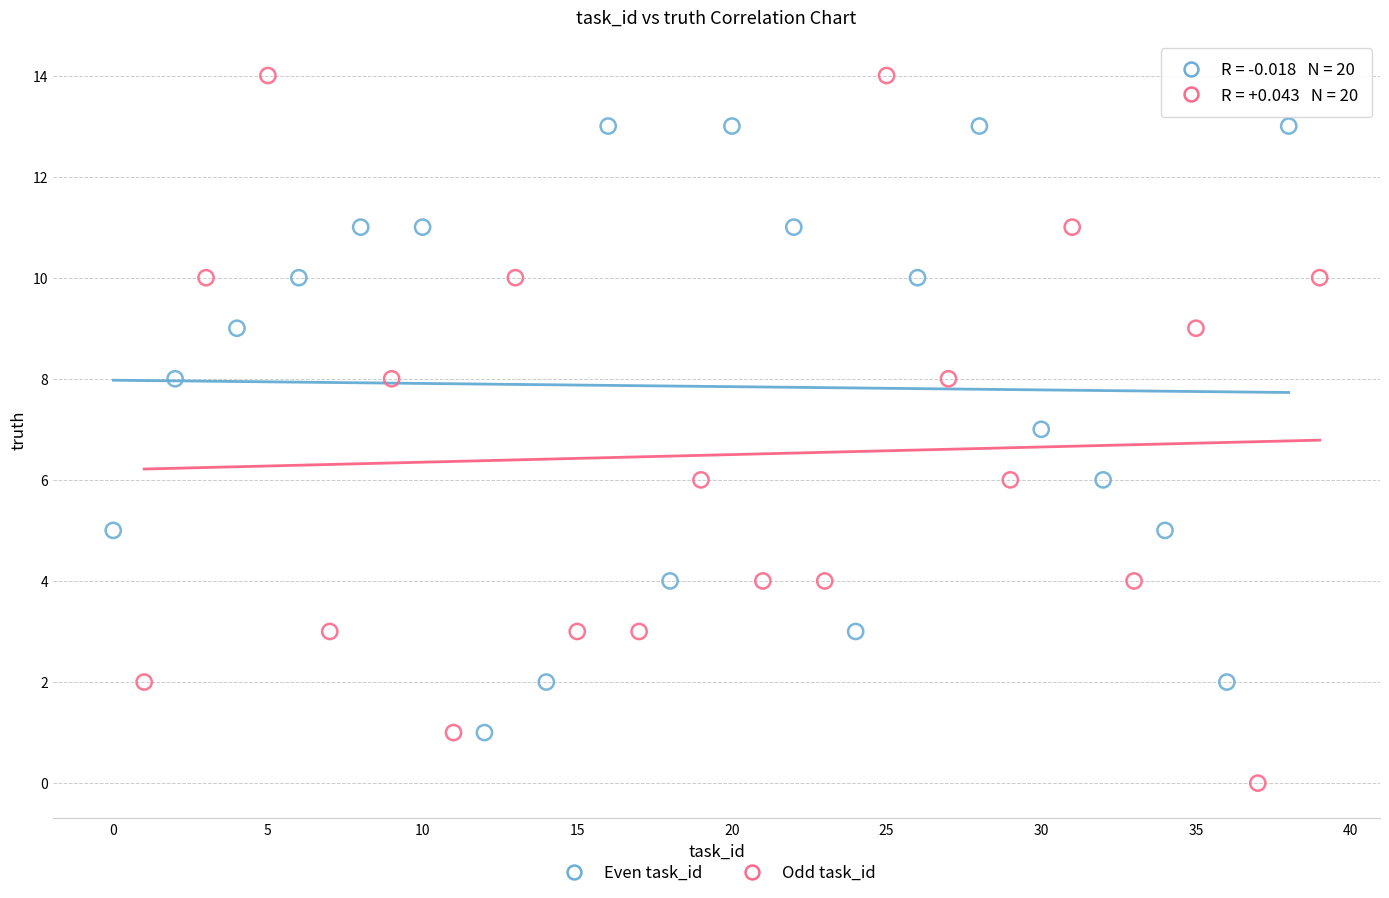

What are all the series names shown in the legend?

Even task_id, Odd task_id